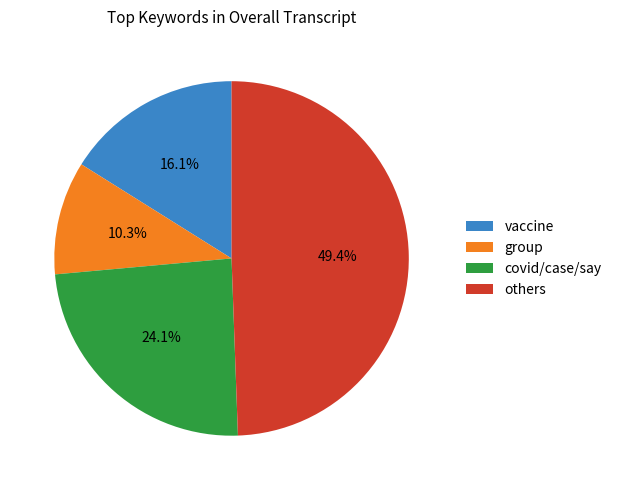

To the nearest percent, what percentage of the pie is vaccine?

16%